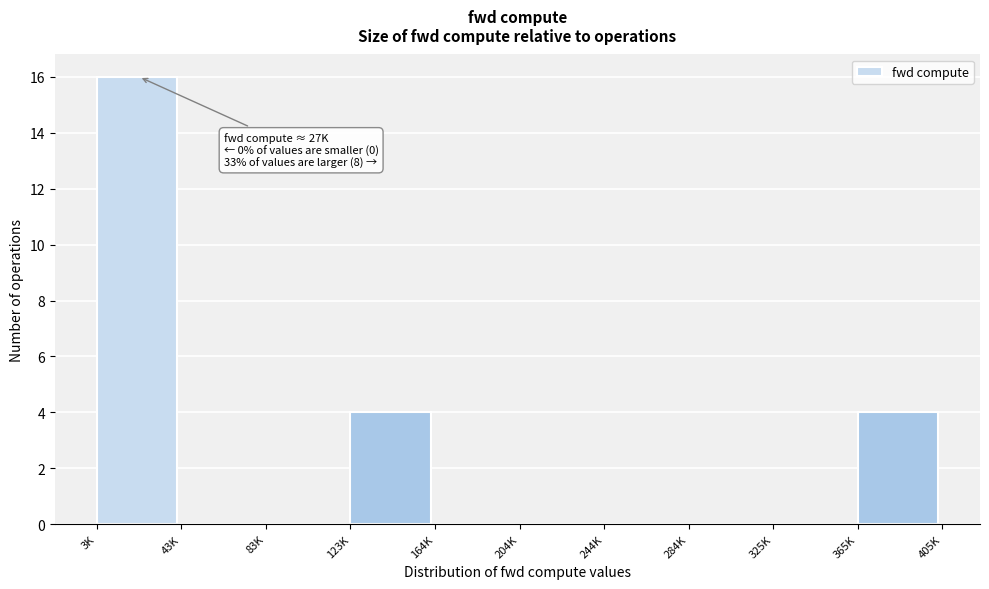

Reading left to right, transcribe all the data shown in this chart.

3K=16	43K=0	83K=0	123K=4	164K=0	204K=0	244K=0	284K=0	325K=0	365K=4